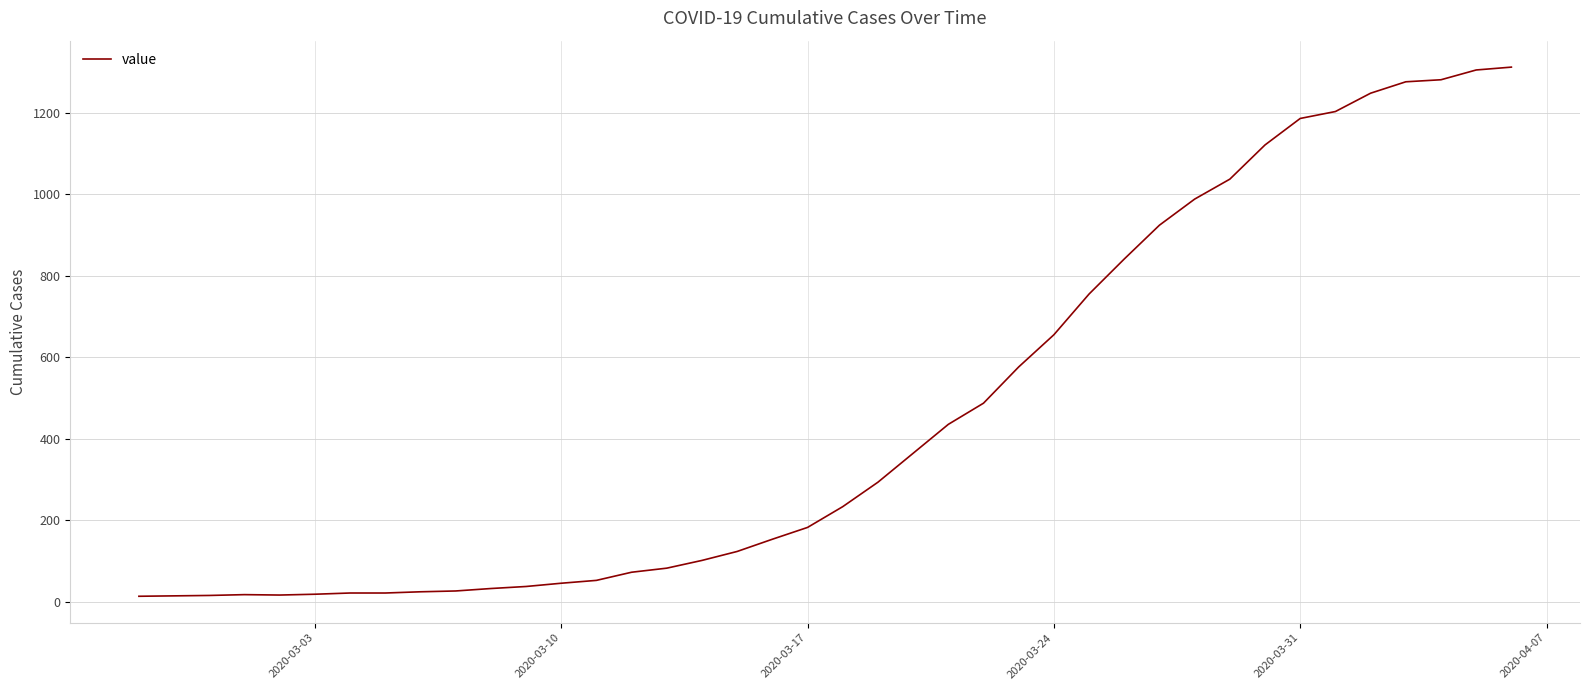

What is the maximum value shown in the chart?

1312